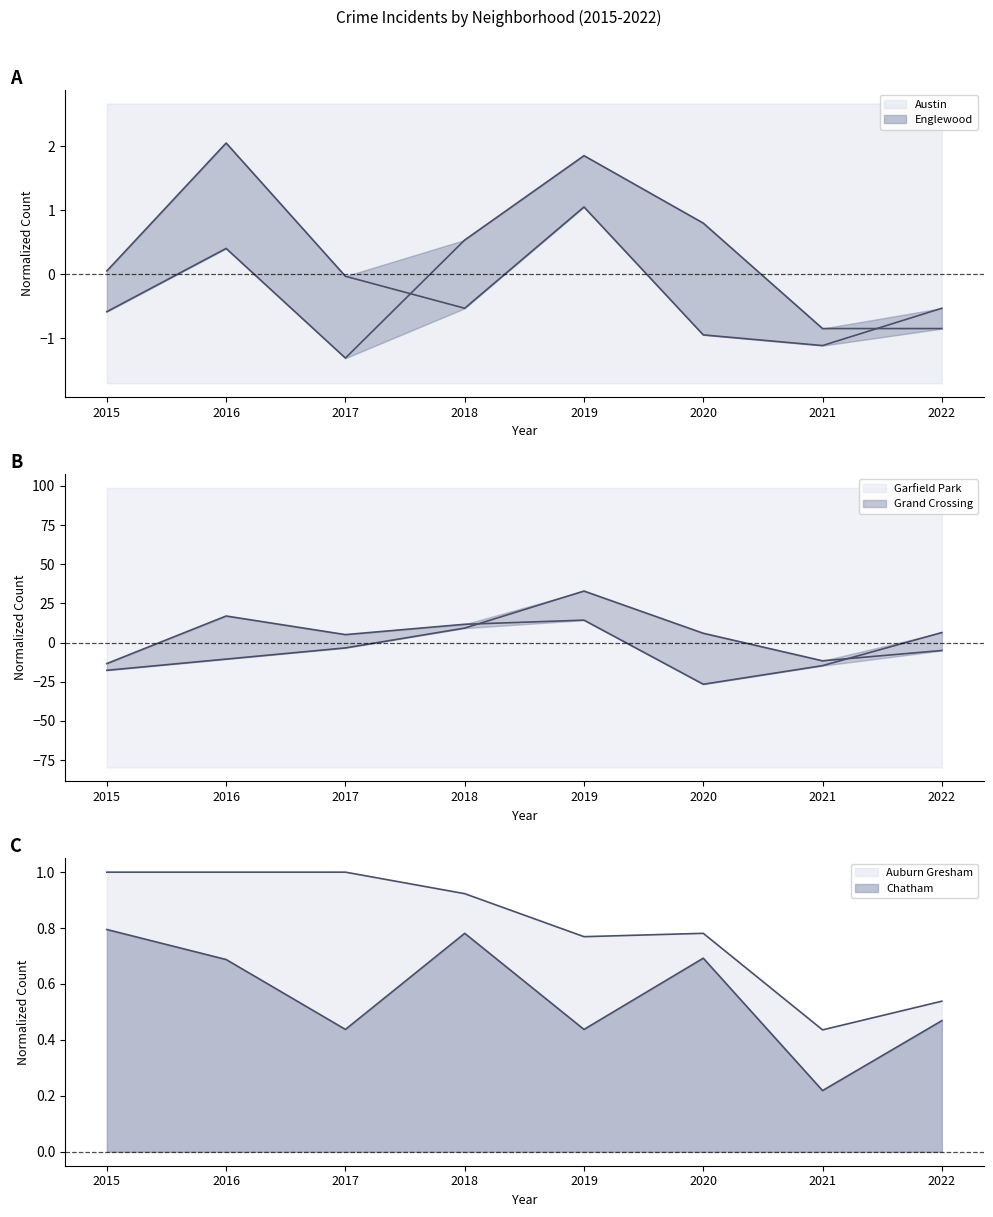

How many interior local peaks does the Englewood series have?

2